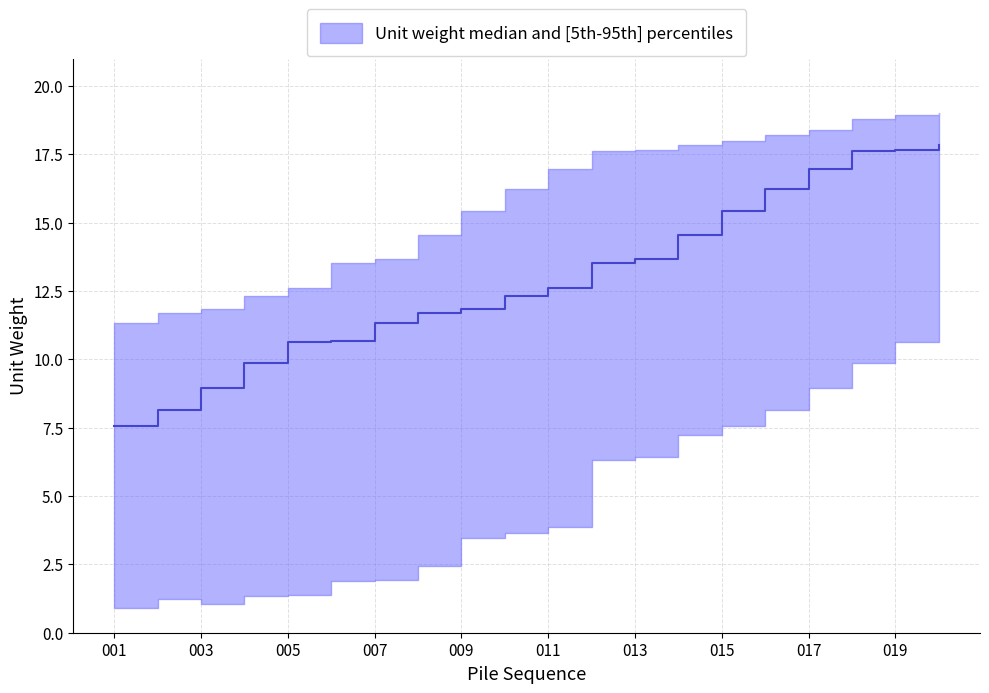

At which category is the sum across all series the highest?

020